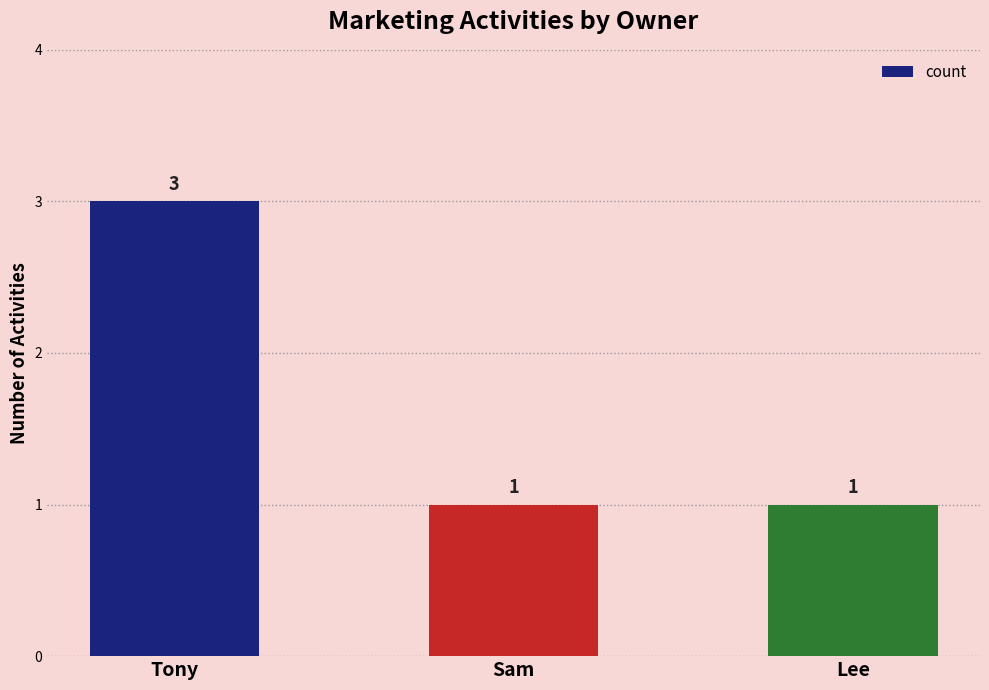

True or false: the data shows 1 at Tony.

False